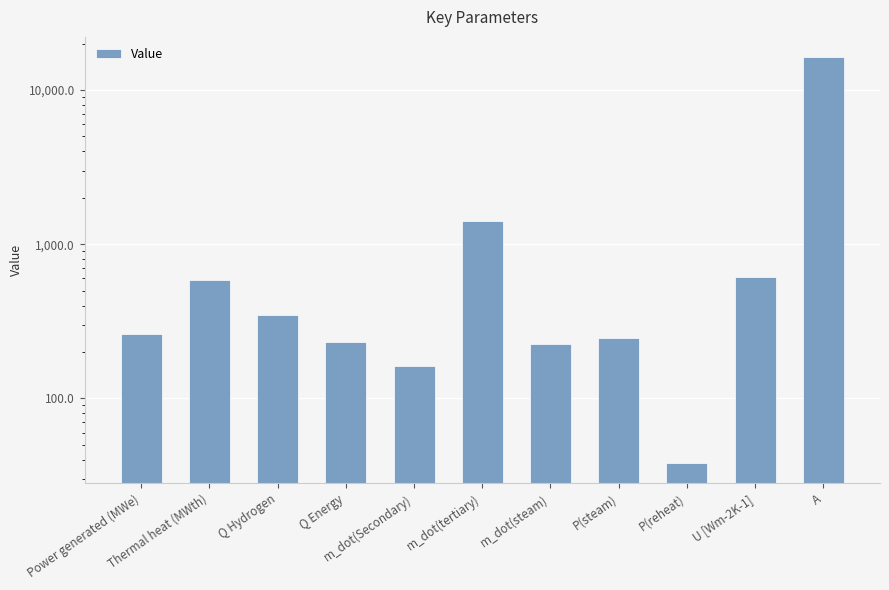

Does the chart contain any negative values?

No